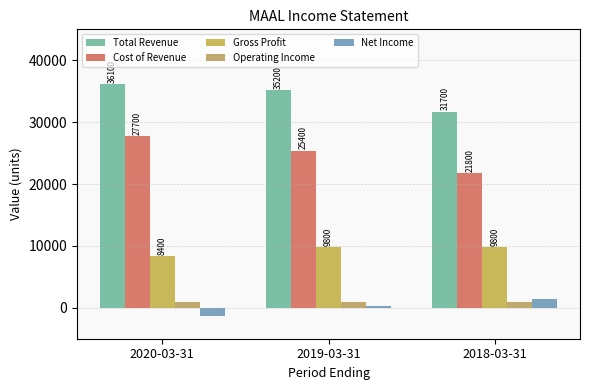

What is the sum of the Gross Profit values at 2018-03-31 and 2019-03-31?

19600